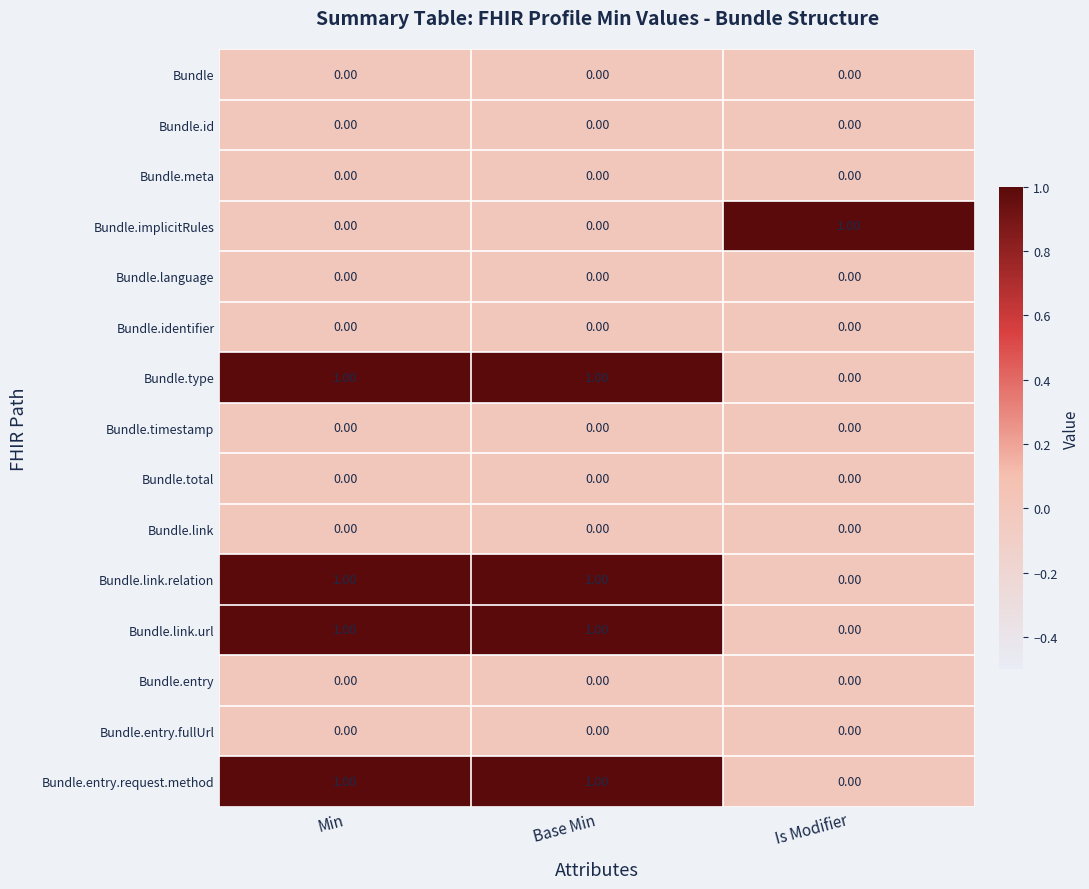

What is the maximum value shown in the chart?

1